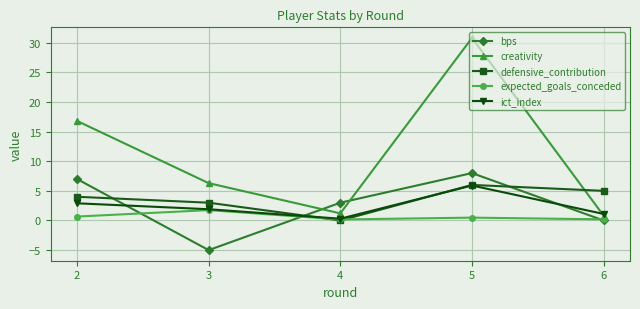

What are all the series names shown in the legend?

bps, creativity, defensive_contribution, expected_goals_conceded, ict_index